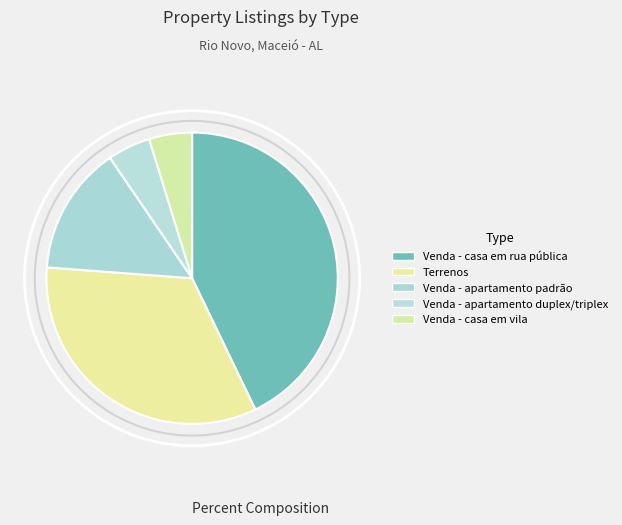

Combined, what portion of the pie is Venda - apartamento padrão and Venda - casa em rua pública?

57.1%